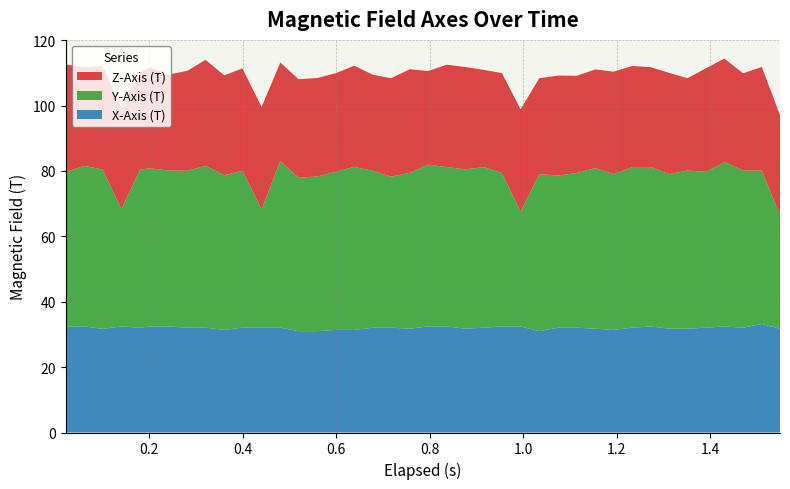

Reading right to left, what are all the values shown in this chart?

X-Axis (T): 31.8	33.2	32.1	32.4	32.1	31.8	31.8	32.4	32.1	31.4	31.8	32.1	32.1	31.0	32.4	32.4	32.1	31.8	32.4	32.4	31.8	32.1	32.1	31.4	31.4	31.0	31.0	32.1	32.1	32.1	31.4	32.1	32.1	32.4	32.4	32.1	32.4	31.7	32.4	32.4
Y-Axis (T): 34.8	46.9	48.1	50.2	47.7	48.4	47.3	48.8	49.1	47.7	49.1	47.3	46.6	48.0	35.1	46.9	49.1	48.8	48.8	49.5	47.7	46.2	48.0	49.9	48.4	47.3	46.9	51.0	36.2	48.0	47.3	49.5	48.0	47.7	48.4	48.4	35.8	48.8	49.1	47.3
Z-Axis (T): 30.6	31.7	29.8	31.7	31.7	28.2	30.9	30.6	30.9	31.3	30.2	29.8	30.6	29.4	31.3	30.6	29.8	31.3	31.3	28.6	31.7	30.1	29.4	30.9	30.1	30.1	30.1	30.1	31.3	31.3	30.6	32.4	30.6	29.4	30.9	29.8	31.3	31.7	30.1	32.8